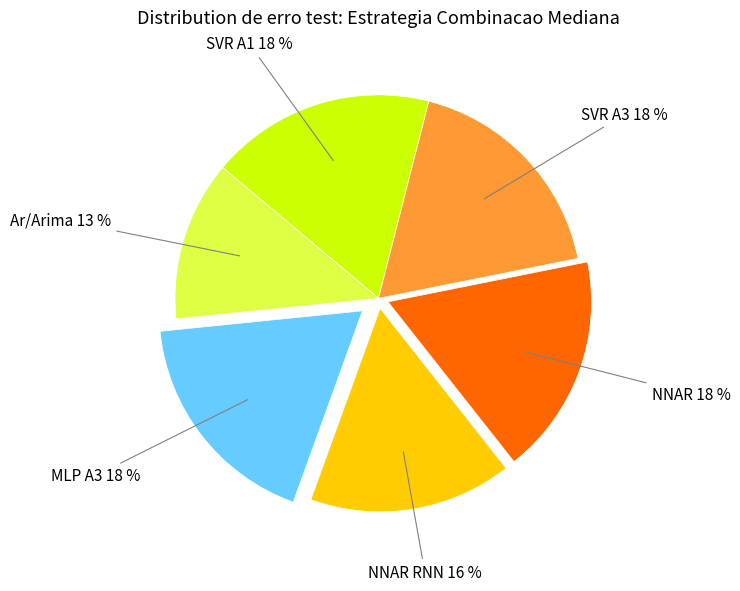

Do SVR A3 and NNAR RNN together represent more than half of the pie?

No